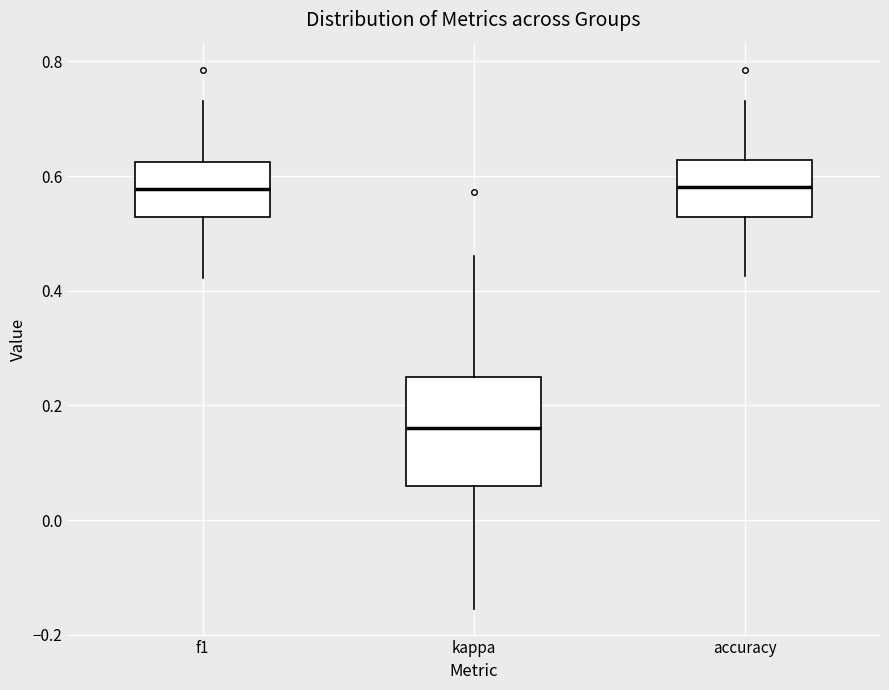

Reading left to right, read every box against the y-axis: the position of its median line, the range the box covers, and the ends of its whiskers. The values are not printed on the chart, so give them approximately, as read against the axis.

f1: median 0.58, box 0.52 to 0.62, whiskers 0.42 to 0.74
kappa: median 0.16, box 0.06 to 0.26, whiskers -0.16 to 0.46
accuracy: median 0.58, box 0.52 to 0.62, whiskers 0.42 to 0.74